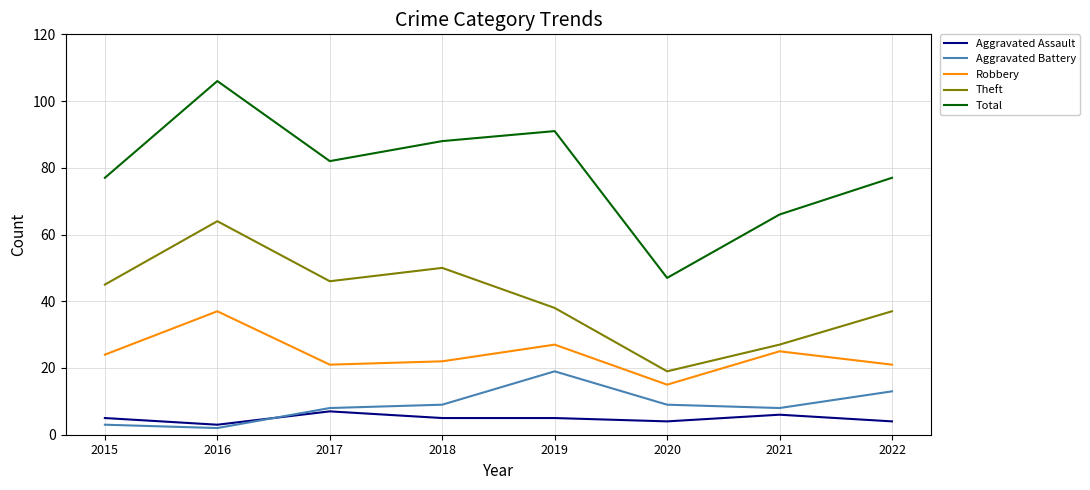

The value of Aggravated Battery at 2019 is 19. True or false?

True